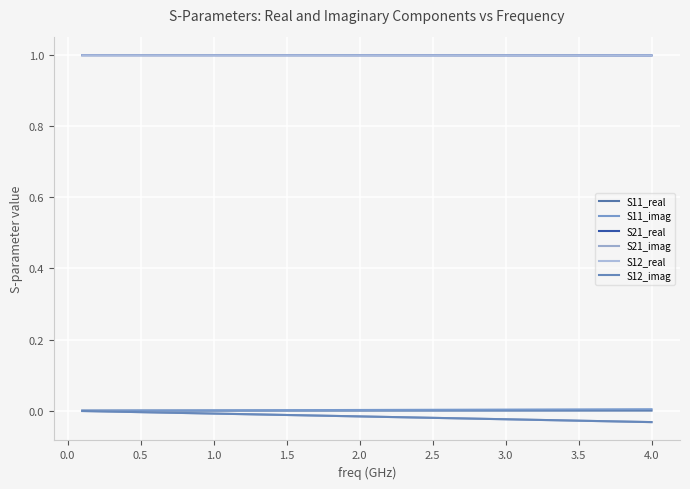

Does the chart have visible grid lines?

Yes